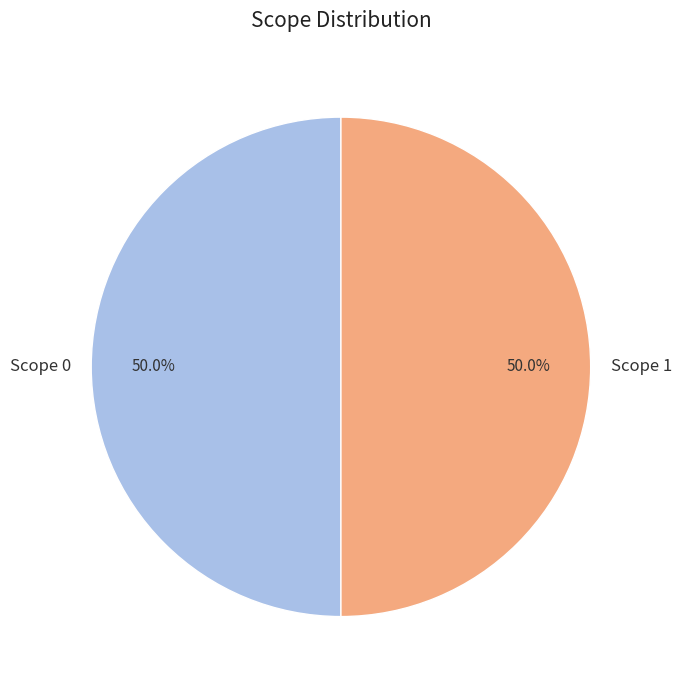

Approximately how many times larger is the value at Scope 1 compared to Scope 0?

1.0